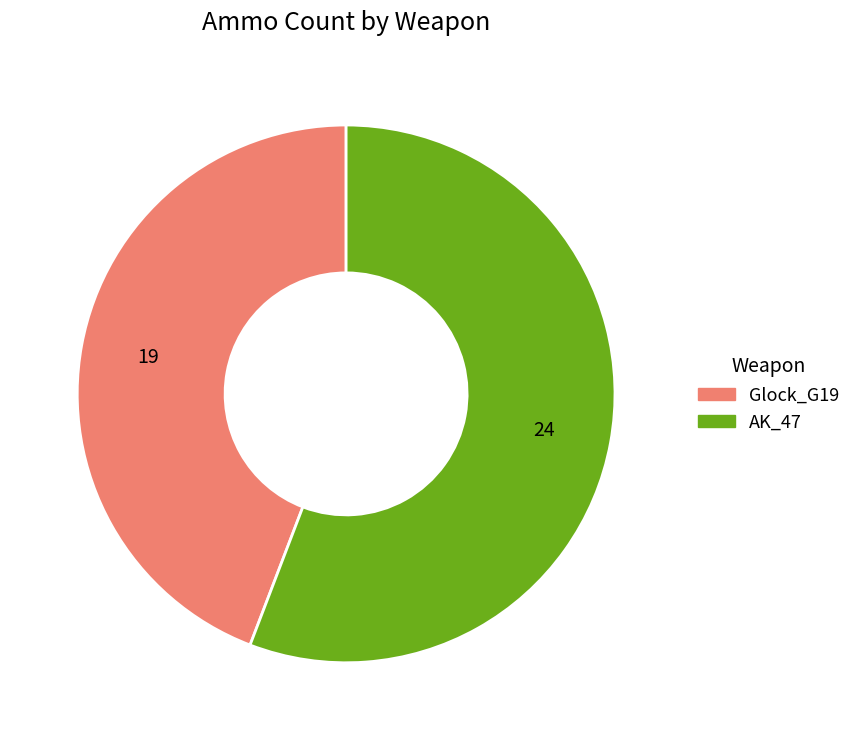

Is there a majority slice in this chart?

Yes